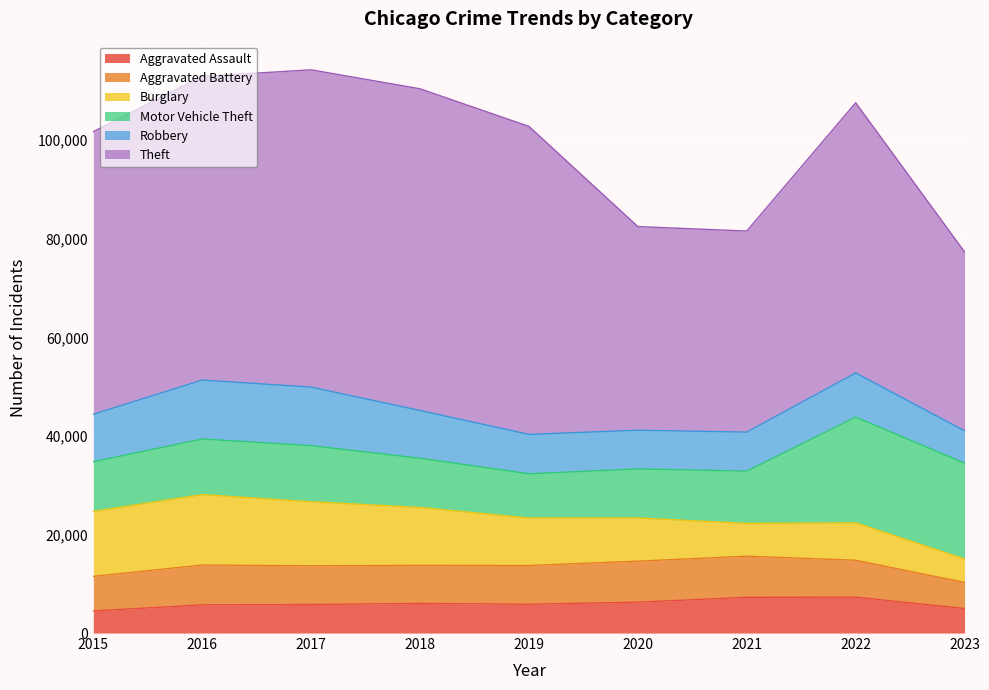

In Robbery, how many points are lower than both neighbors (excluding endpoints)?

1